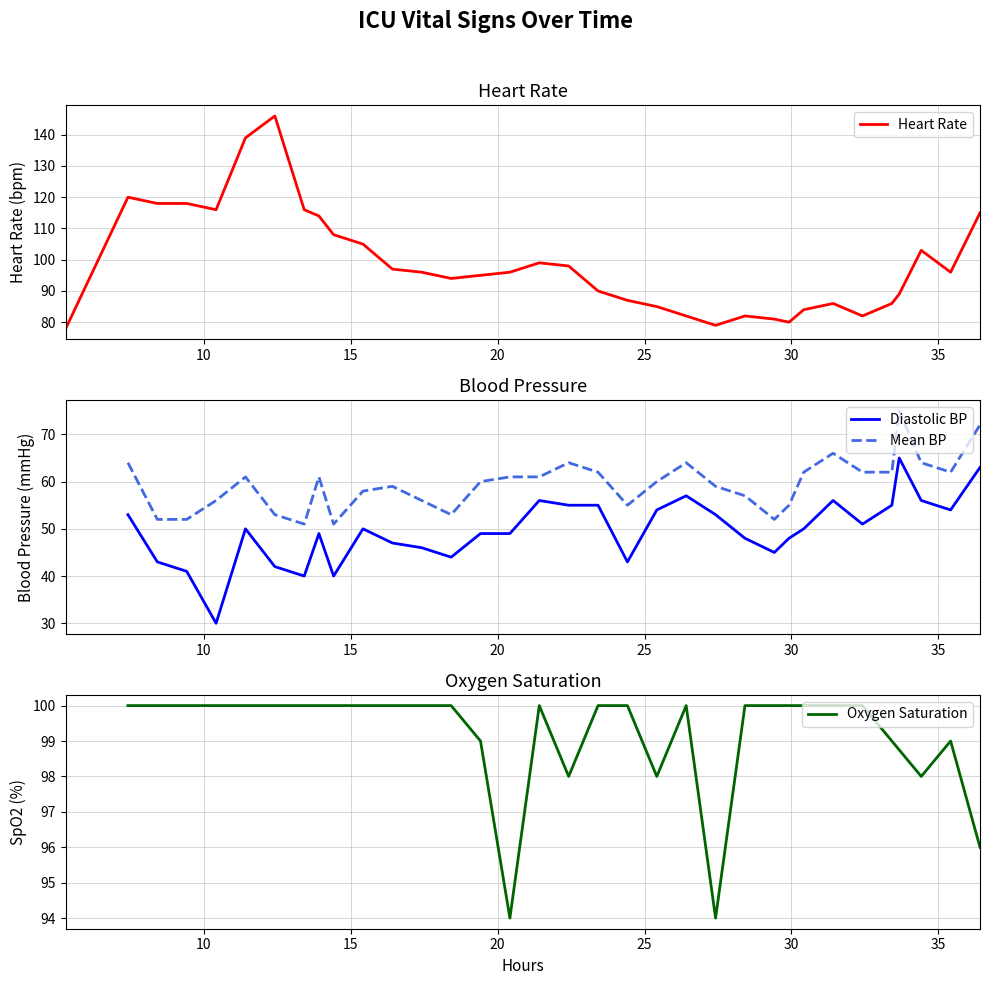

Count the number of categories in the chart.

34